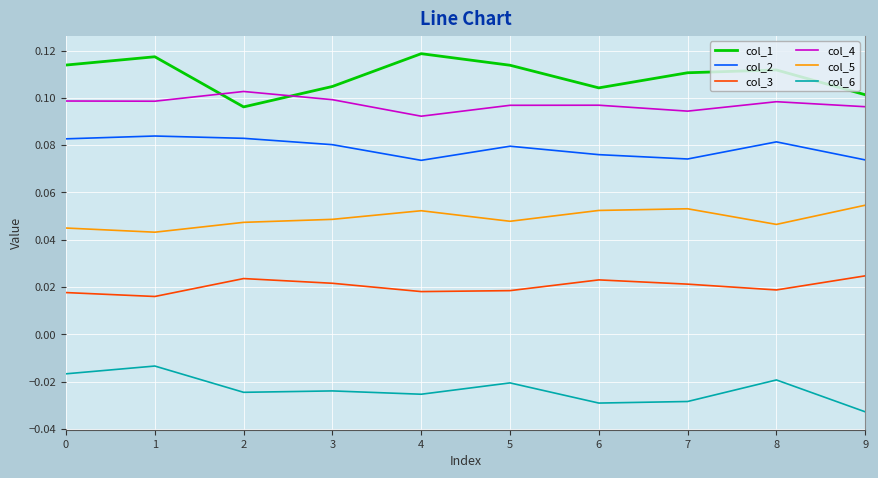

The col_5 series shows 0.1 at 3. True or false?

False